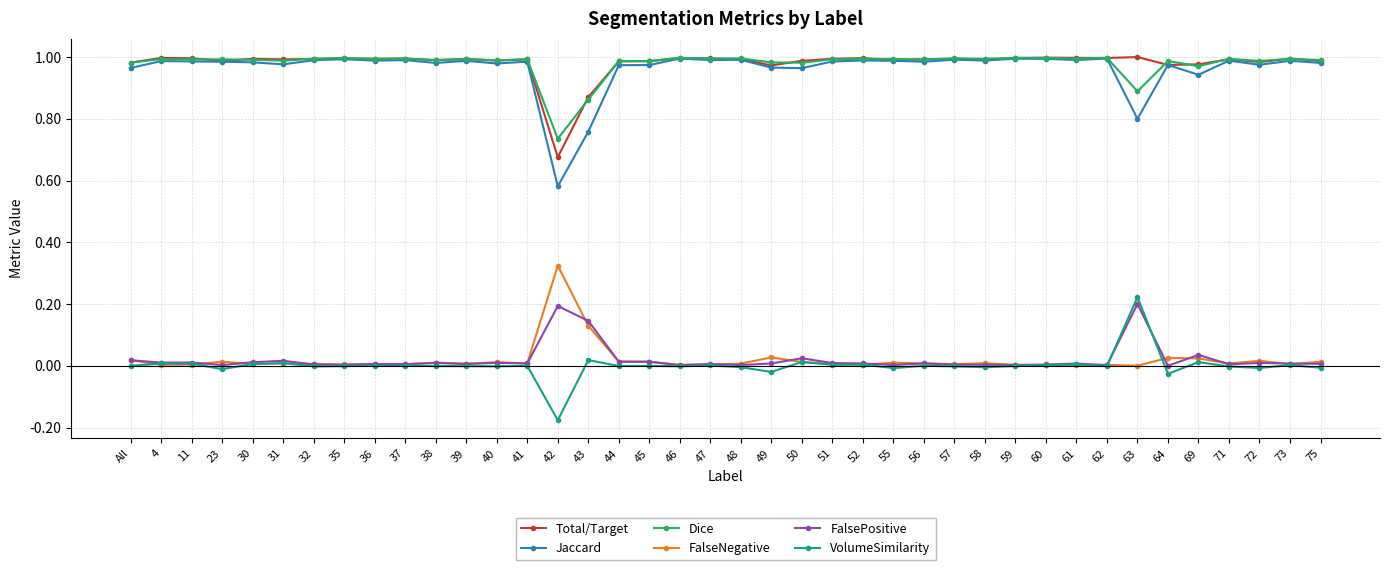

Is the value of Dice at 72 greater than the value of FalseNegative at 71?

Yes